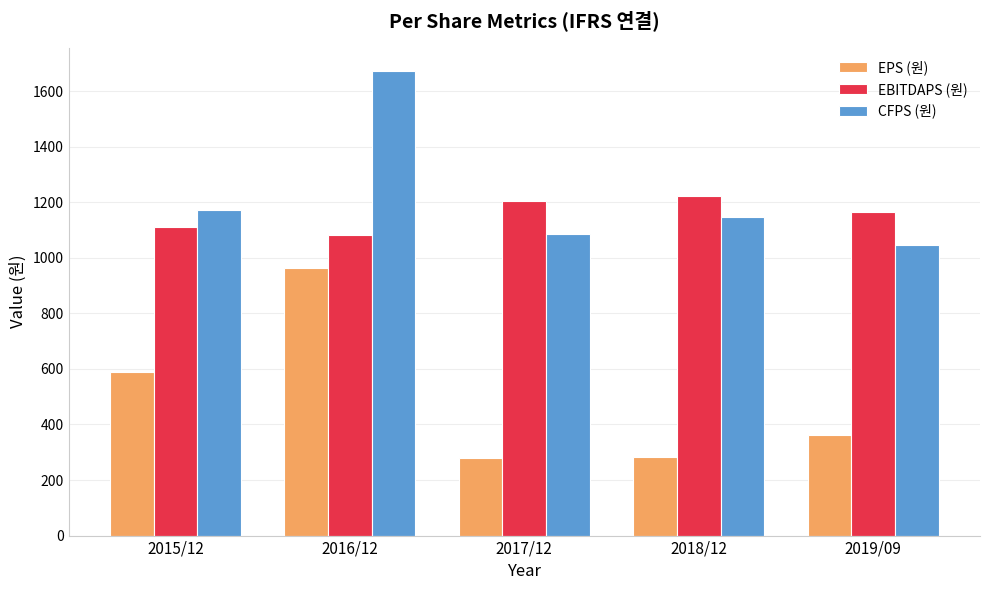

What is the total value across all series at 2017/12?

2569